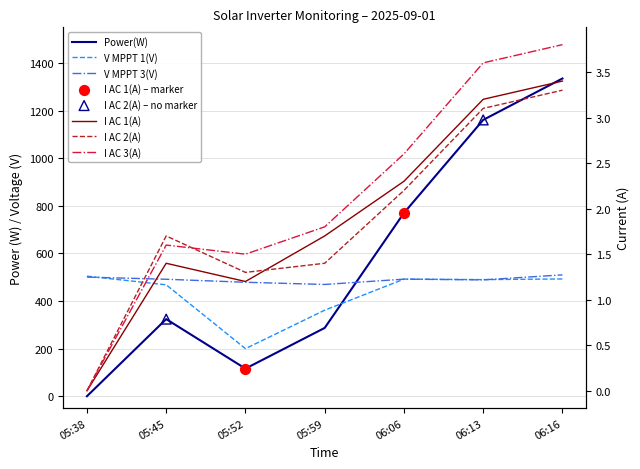

Which series contains the highest Y value?

Power(W)